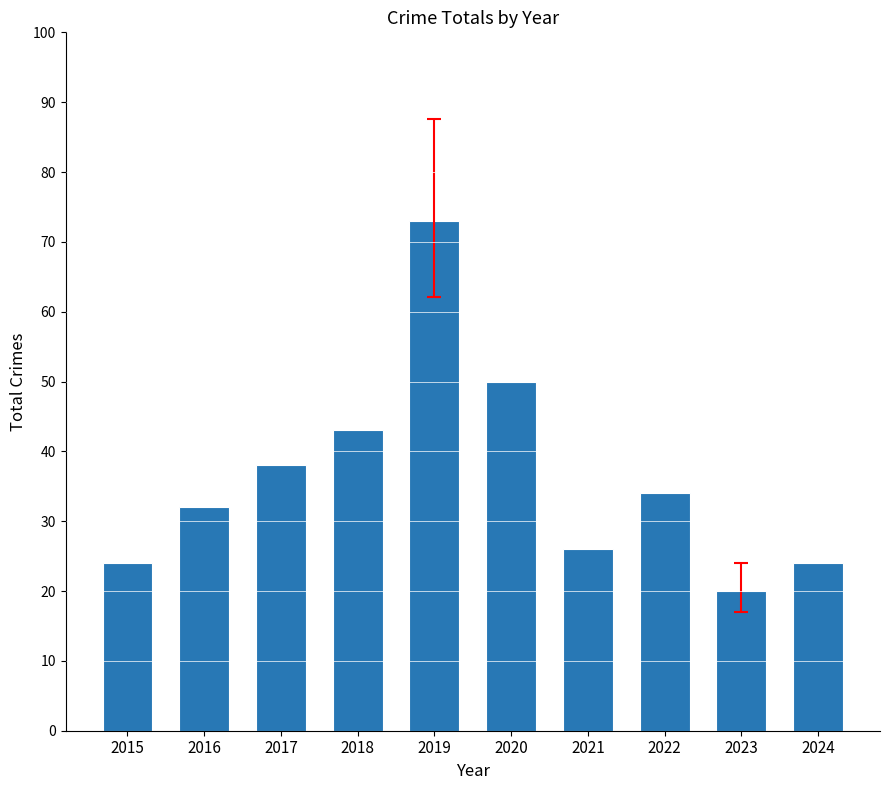

Approximately how many times larger is the value at 2020 compared to 2019?

0.7